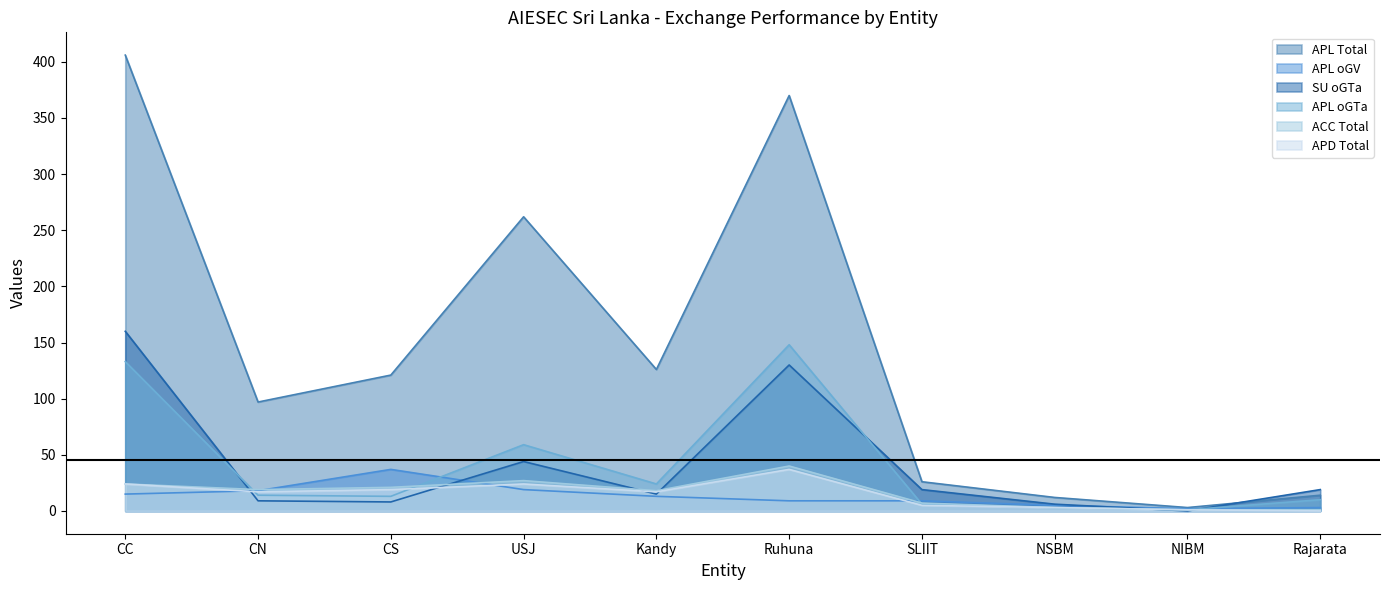

Rank the series at CC from lowest to highest value.

APL oGV, ACC Total, APD Total, APL oGTa, SU oGTa, APL Total